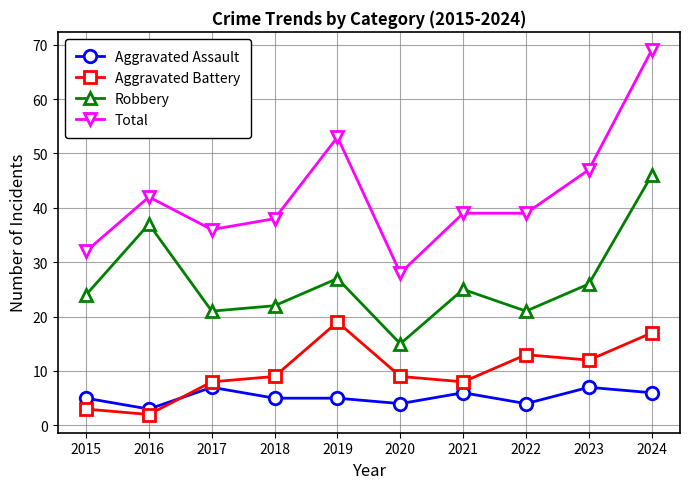

Which series has the largest range (max minus min)?

Total